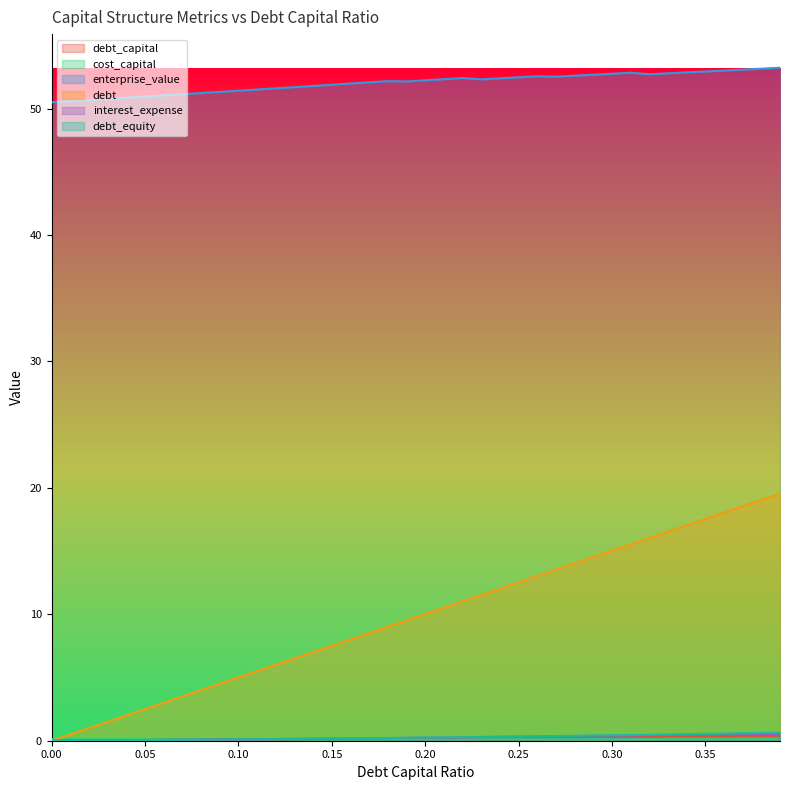

Which series has the largest total across all categories?

enterprise_value